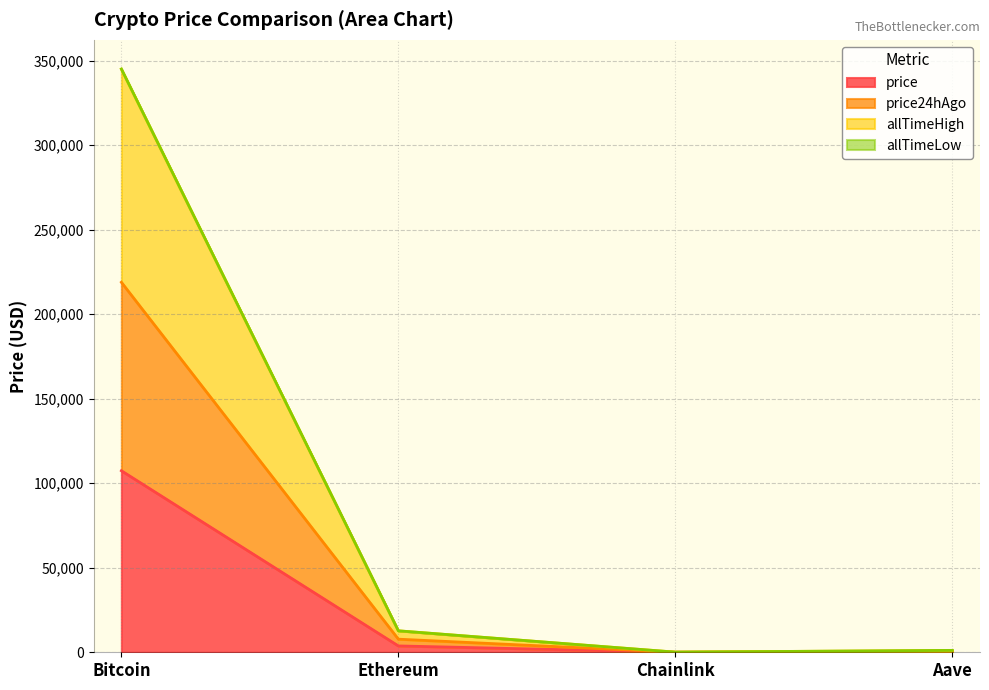

At which category is the sum across all series the highest?

Bitcoin